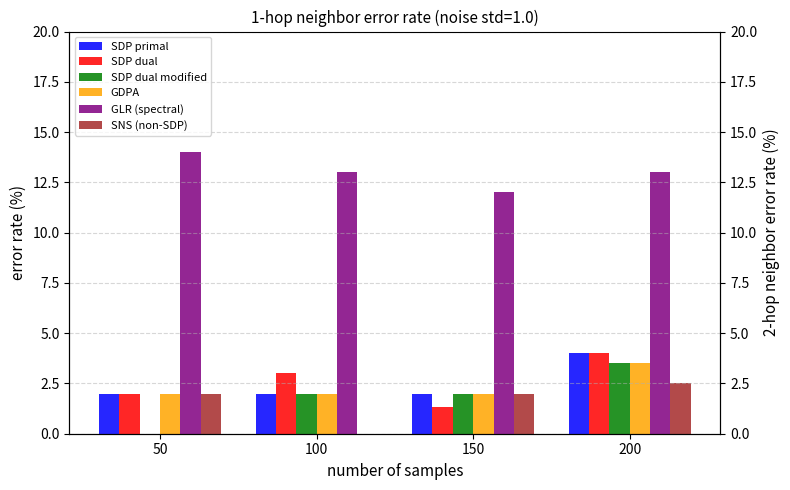

What is the maximum value for SDP dual?

4.0